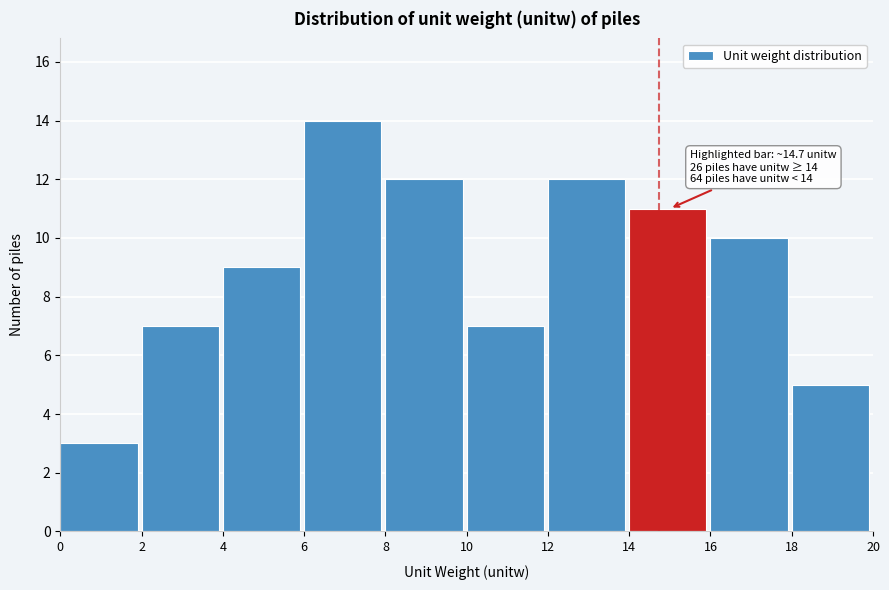

Which range on the x-axis has the tallest bar?

6 to 8